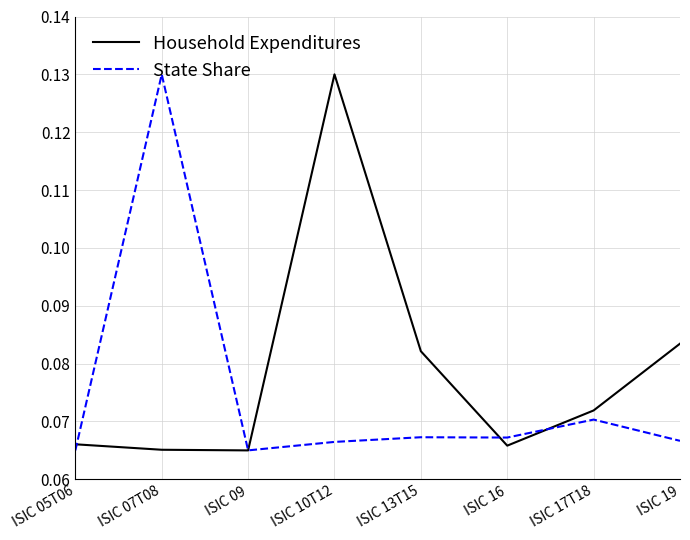

What are all the series names shown in the legend?

Household Expenditures, State Share